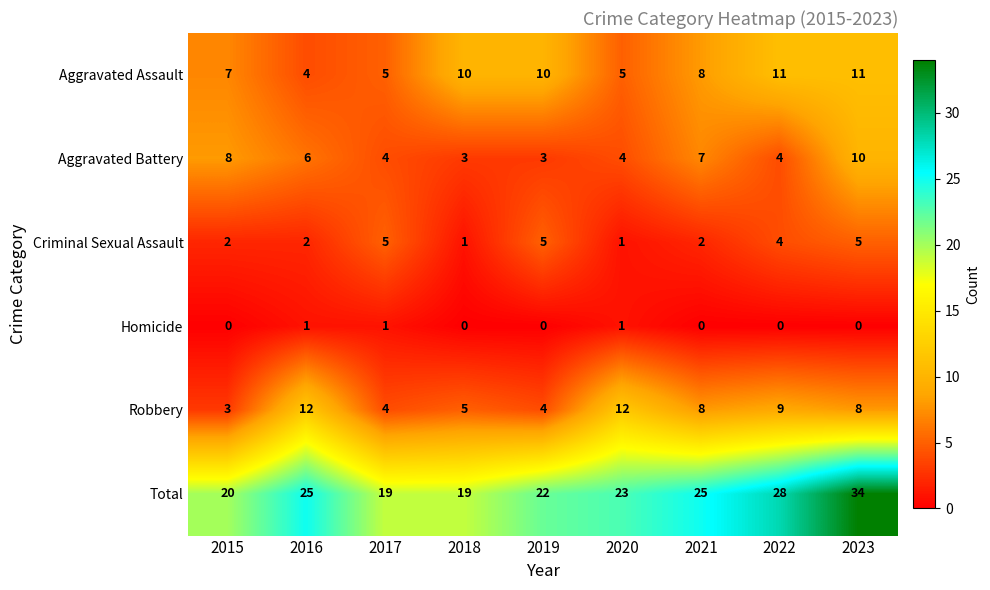

How many distinct data groups are displayed?

6